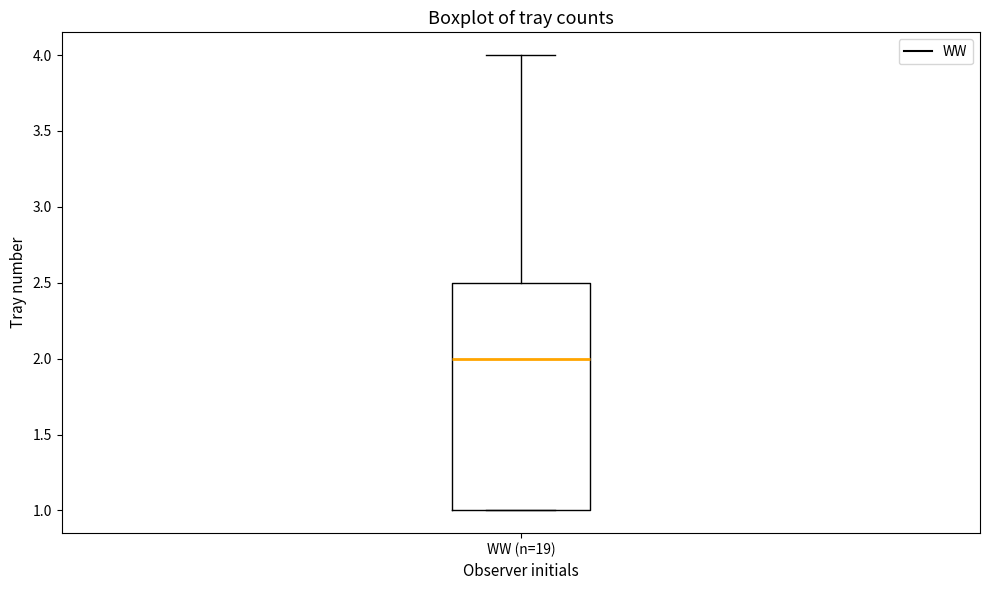

Transcribe this box plot: give where the median line is, the range the box spans, and where the two whiskers end, as read against the y-axis. The values are not printed on the chart, so give them approximately, as read against the axis.

median 2.0, box 1.0 to 2.5, whiskers 1.0 to 4.0